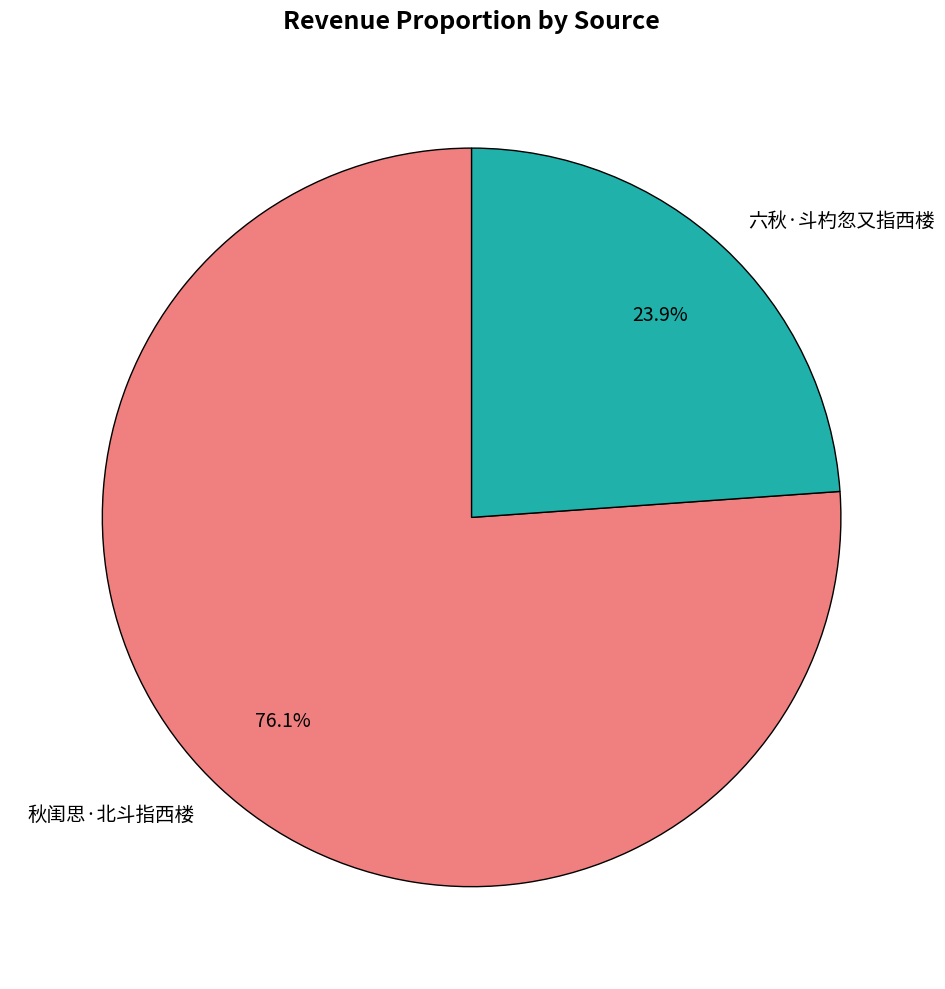

Is there a majority slice in this chart?

Yes